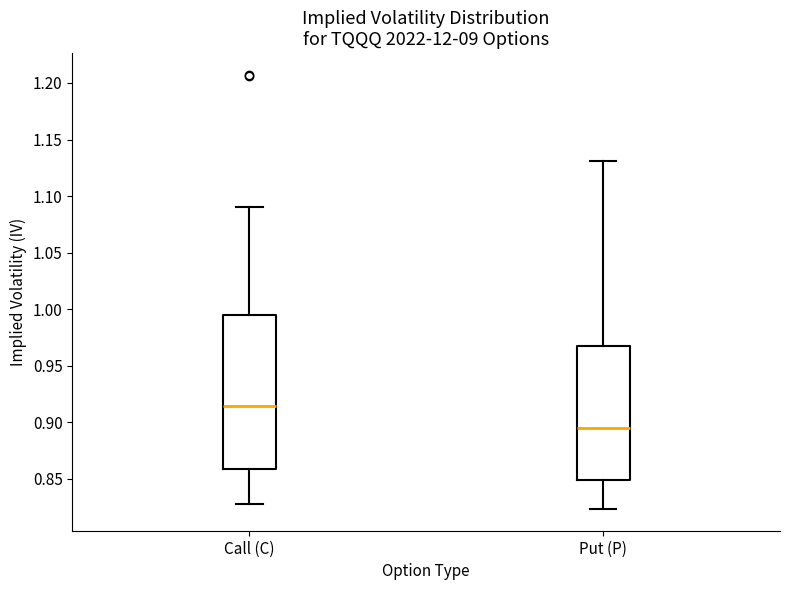

Which box has the lowest median line?

Put (P)